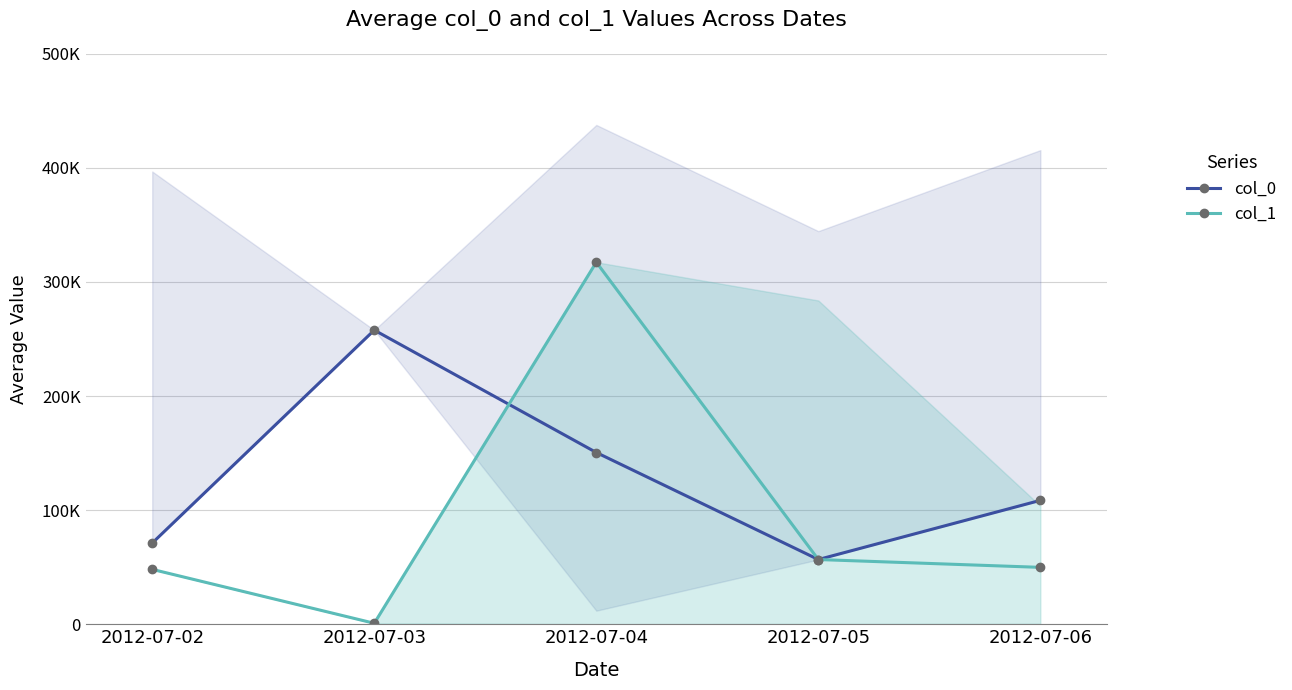

In col_1, how many points are lower than both neighbors (excluding endpoints)?

1